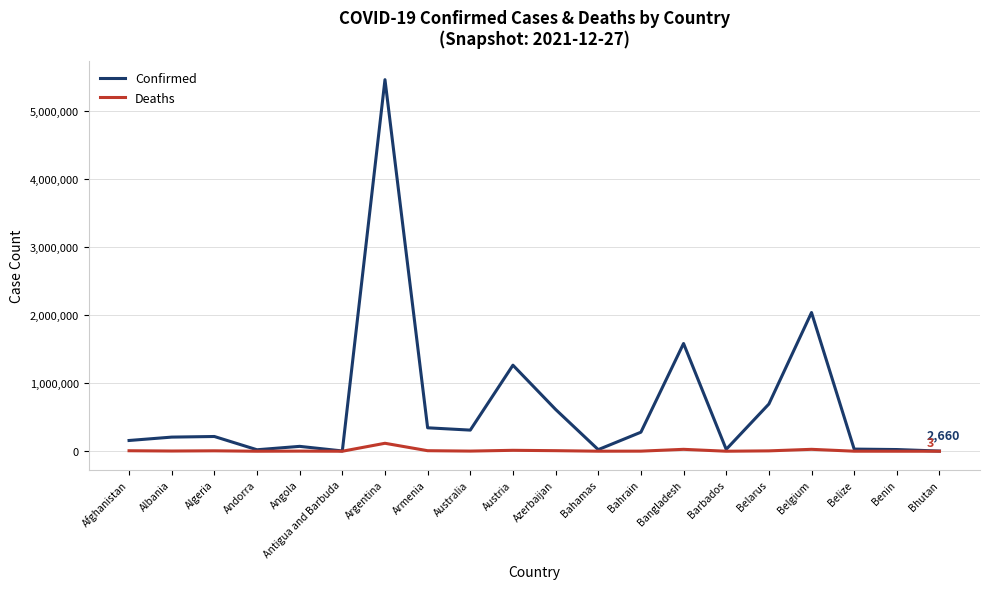

List the series in order of their peak value, lowest first.

Deaths, Confirmed